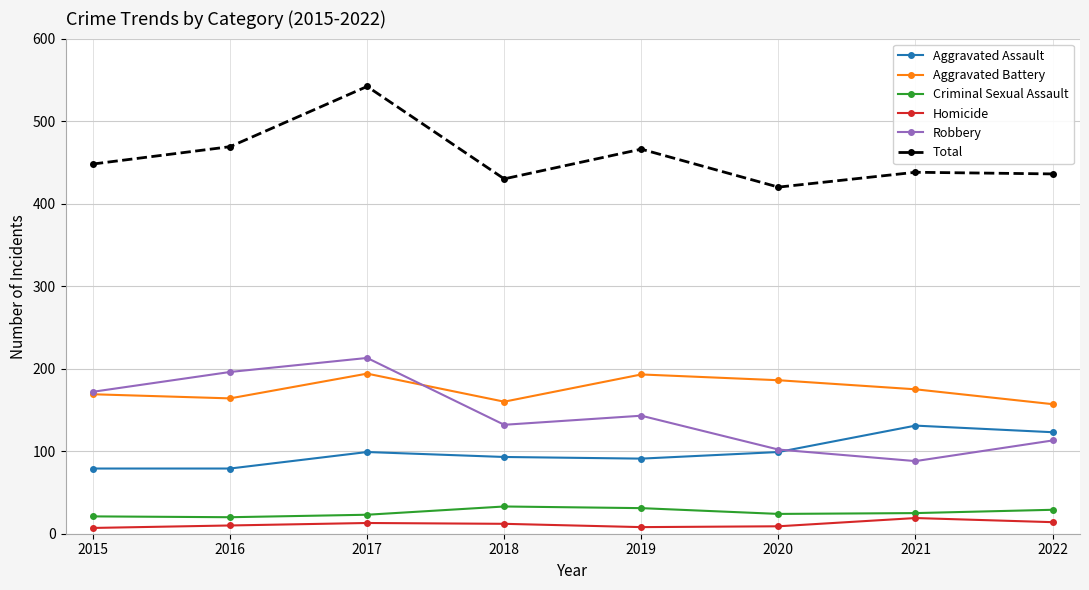

True or false: Total has a value of 448 at 2015.

True